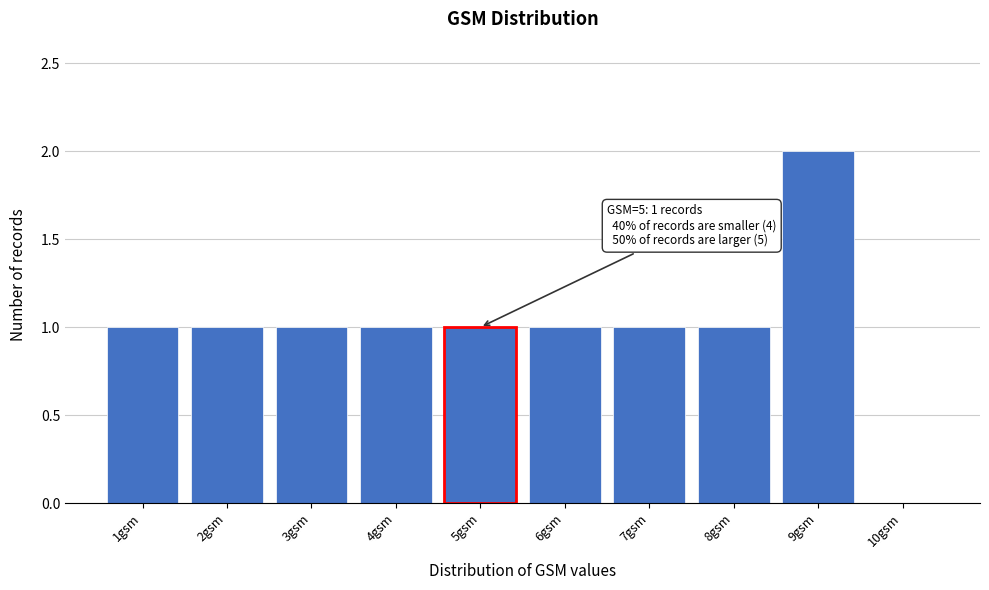

Reading left to right, list all the values displayed in this chart.

1gsm=1	2gsm=1	3gsm=1	4gsm=1	5gsm=1	6gsm=1	7gsm=1	8gsm=1	9gsm=2	10gsm=0